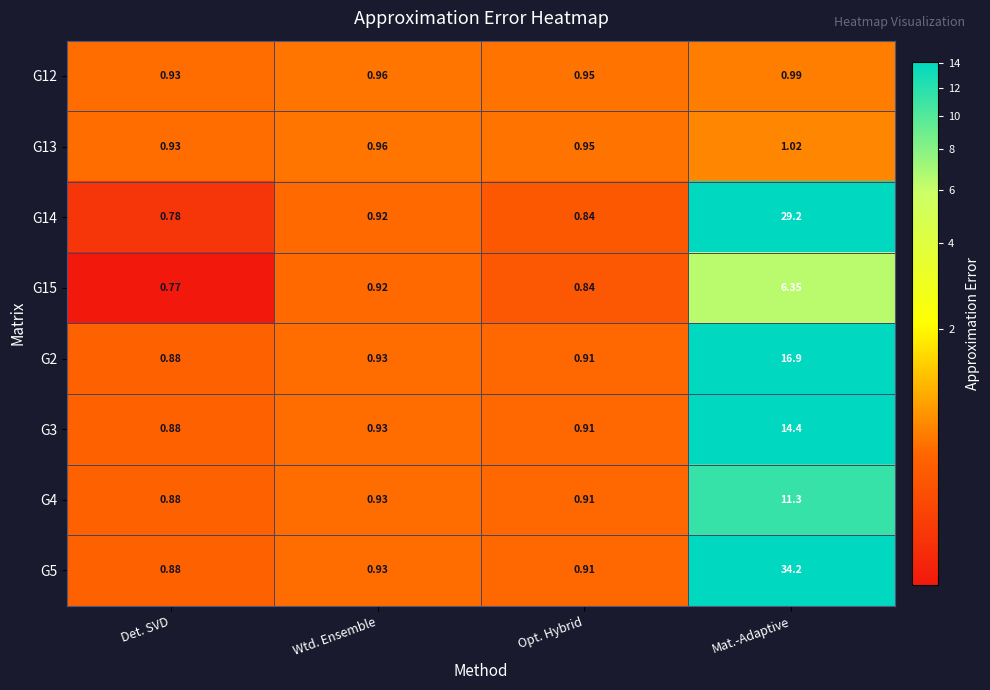

At which label is G14 closest to 14?

Wtd. Ensemble